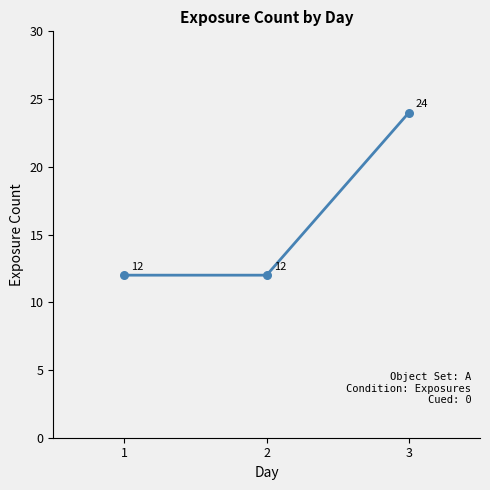

Between 2 and 3, which is larger?

3